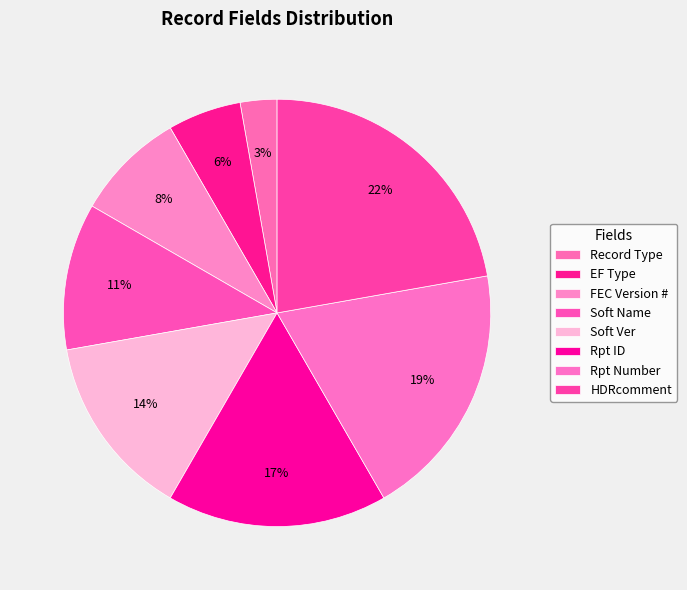

Which slice is the smallest?

Record Type